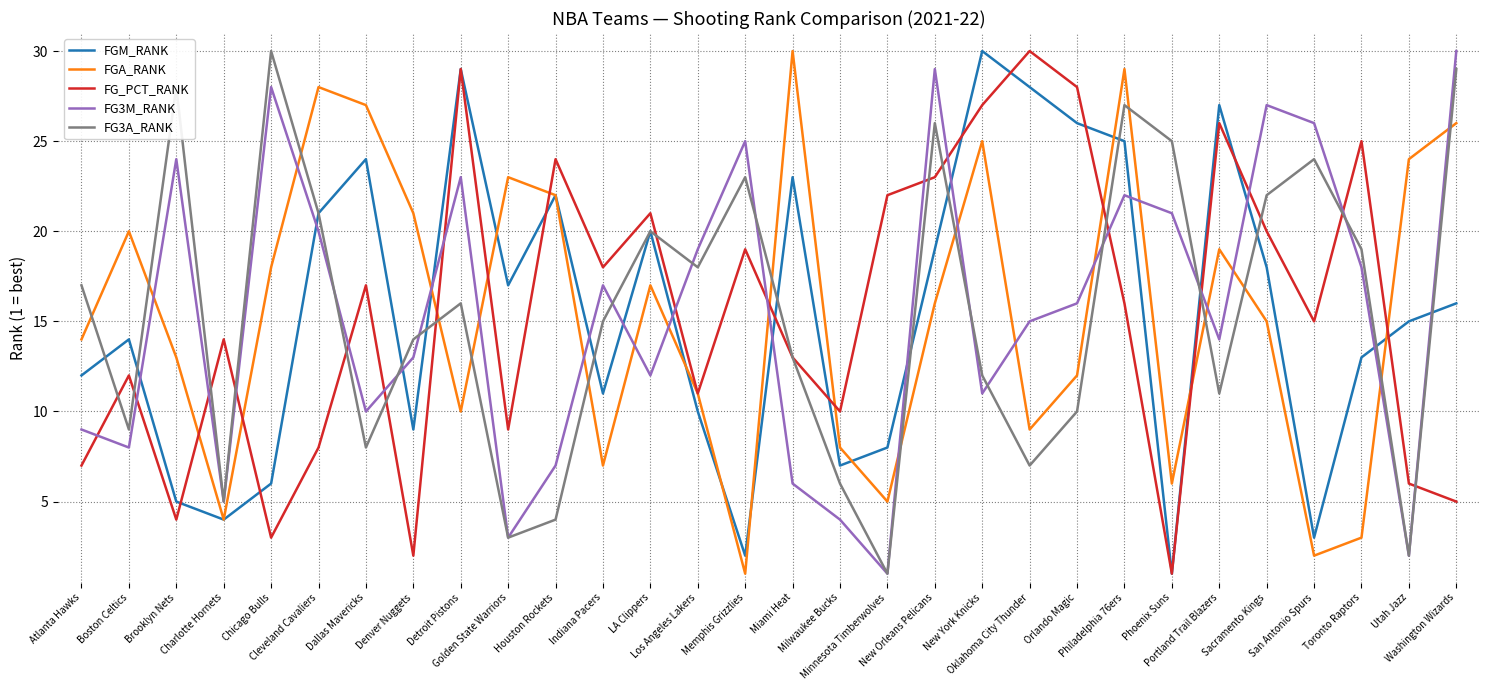

Reading right to left, list all the values displayed in this chart.

FGM_RANK: Washington Wizards=16	Utah Jazz=15	Toronto Raptors=13	San Antonio Spurs=3	Sacramento Kings=18	Portland Trail Blazers=27	Phoenix Suns=1	Philadelphia 76ers=25	Orlando Magic=26	Oklahoma City Thunder=28	New York Knicks=30	New Orleans Pelicans=19	Minnesota Timberwolves=8	Milwaukee Bucks=7	Miami Heat=23	Memphis Grizzlies=2	Los Angeles Lakers=10	LA Clippers=20	Indiana Pacers=11	Houston Rockets=22	Golden State Warriors=17	Detroit Pistons=29	Denver Nuggets=9	Dallas Mavericks=24	Cleveland Cavaliers=21	Chicago Bulls=6	Charlotte Hornets=4	Brooklyn Nets=5	Boston Celtics=14	Atlanta Hawks=12
FGA_RANK: Washington Wizards=26	Utah Jazz=24	Toronto Raptors=3	San Antonio Spurs=2	Sacramento Kings=15	Portland Trail Blazers=19	Phoenix Suns=6	Philadelphia 76ers=29	Orlando Magic=12	Oklahoma City Thunder=9	New York Knicks=25	New Orleans Pelicans=16	Minnesota Timberwolves=5	Milwaukee Bucks=8	Miami Heat=30	Memphis Grizzlies=1	Los Angeles Lakers=11	LA Clippers=17	Indiana Pacers=7	Houston Rockets=22	Golden State Warriors=23	Detroit Pistons=10	Denver Nuggets=21	Dallas Mavericks=27	Cleveland Cavaliers=28	Chicago Bulls=18	Charlotte Hornets=4	Brooklyn Nets=13	Boston Celtics=20	Atlanta Hawks=14
FG_PCT_RANK: Washington Wizards=5	Utah Jazz=6	Toronto Raptors=25	San Antonio Spurs=15	Sacramento Kings=20	Portland Trail Blazers=26	Phoenix Suns=1	Philadelphia 76ers=16	Orlando Magic=28	Oklahoma City Thunder=30	New York Knicks=27	New Orleans Pelicans=23	Minnesota Timberwolves=22	Milwaukee Bucks=10	Miami Heat=13	Memphis Grizzlies=19	Los Angeles Lakers=11	LA Clippers=21	Indiana Pacers=18	Houston Rockets=24	Golden State Warriors=9	Detroit Pistons=29	Denver Nuggets=2	Dallas Mavericks=17	Cleveland Cavaliers=8	Chicago Bulls=3	Charlotte Hornets=14	Brooklyn Nets=4	Boston Celtics=12	Atlanta Hawks=7
FG3M_RANK: Washington Wizards=30	Utah Jazz=2	Toronto Raptors=18	San Antonio Spurs=26	Sacramento Kings=27	Portland Trail Blazers=14	Phoenix Suns=21	Philadelphia 76ers=22	Orlando Magic=16	Oklahoma City Thunder=15	New York Knicks=11	New Orleans Pelicans=29	Minnesota Timberwolves=1	Milwaukee Bucks=4	Miami Heat=6	Memphis Grizzlies=25	Los Angeles Lakers=19	LA Clippers=12	Indiana Pacers=17	Houston Rockets=7	Golden State Warriors=3	Detroit Pistons=23	Denver Nuggets=13	Dallas Mavericks=10	Cleveland Cavaliers=20	Chicago Bulls=28	Charlotte Hornets=5	Brooklyn Nets=24	Boston Celtics=8	Atlanta Hawks=9
FG3A_RANK: Washington Wizards=29	Utah Jazz=2	Toronto Raptors=19	San Antonio Spurs=24	Sacramento Kings=22	Portland Trail Blazers=11	Phoenix Suns=25	Philadelphia 76ers=27	Orlando Magic=10	Oklahoma City Thunder=7	New York Knicks=12	New Orleans Pelicans=26	Minnesota Timberwolves=1	Milwaukee Bucks=6	Miami Heat=13	Memphis Grizzlies=23	Los Angeles Lakers=18	LA Clippers=20	Indiana Pacers=15	Houston Rockets=4	Golden State Warriors=3	Detroit Pistons=16	Denver Nuggets=14	Dallas Mavericks=8	Cleveland Cavaliers=21	Chicago Bulls=30	Charlotte Hornets=5	Brooklyn Nets=28	Boston Celtics=9	Atlanta Hawks=17